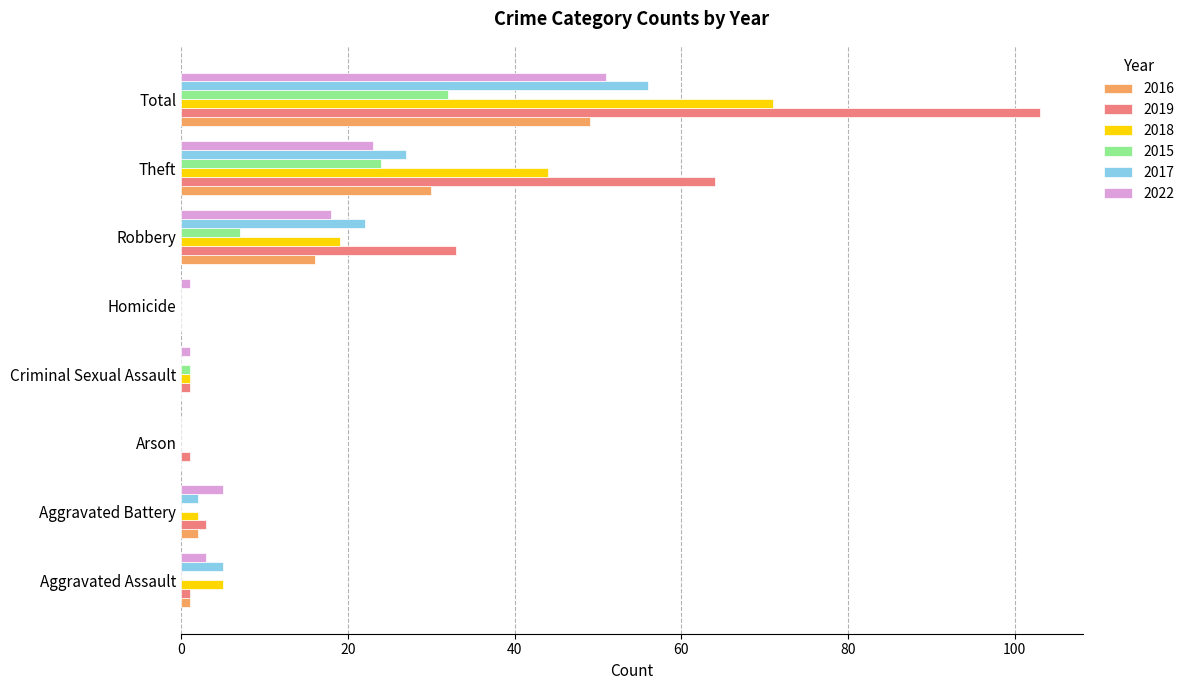

What is the total value across all series at Aggravated Battery?

14